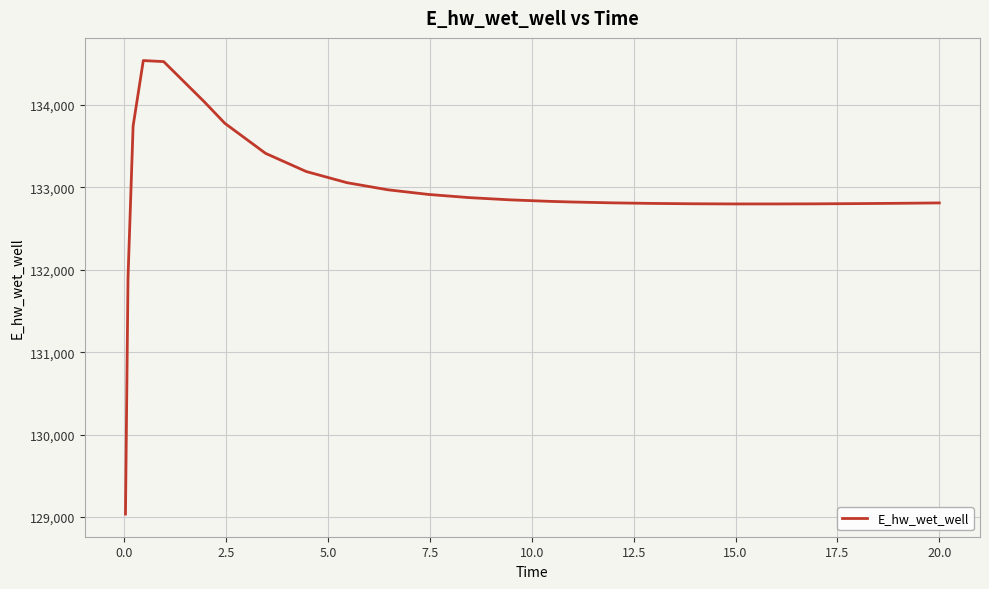

What is the maximum value shown in the chart?

134538.0